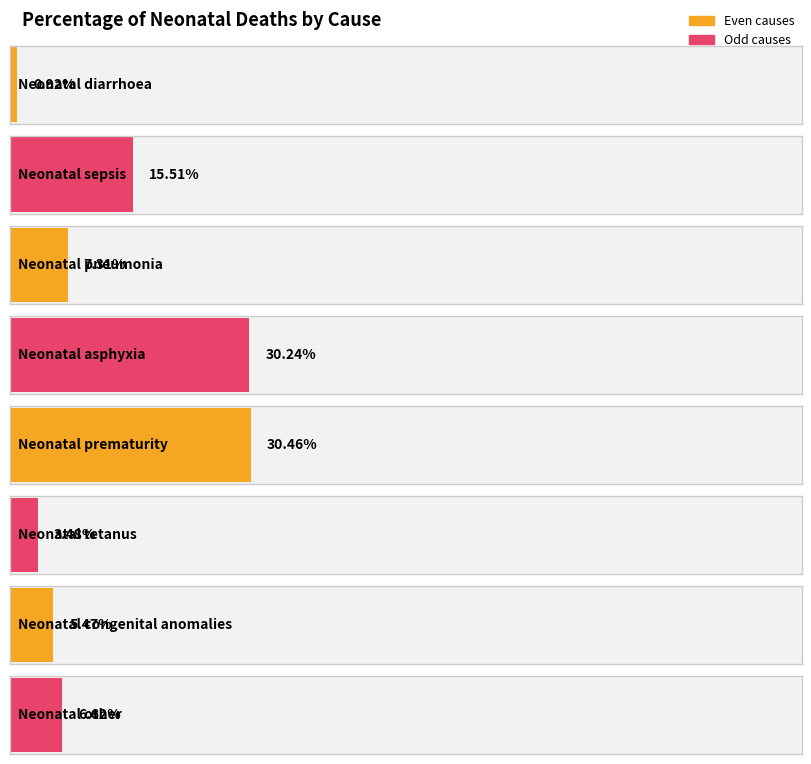

Rank the categories by value from lowest to highest.

Neonatal diarrhoea, Neonatal tetanus, Neonatal congenital anomalies, Neonatal other, Neonatal pneumonia, Neonatal sepsis, Neonatal asphyxia, Neonatal prematurity